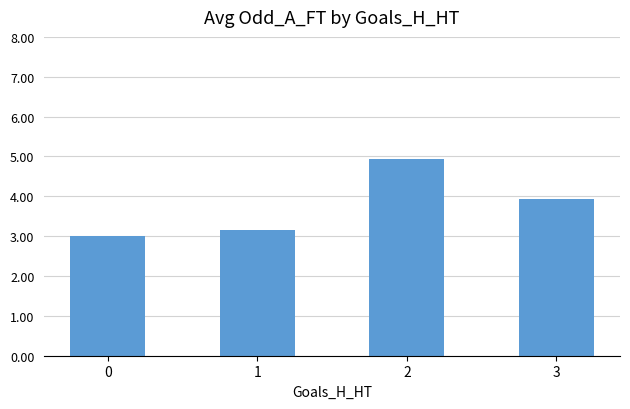

Rank the categories by value from highest to lowest.

2, 3, 1, 0